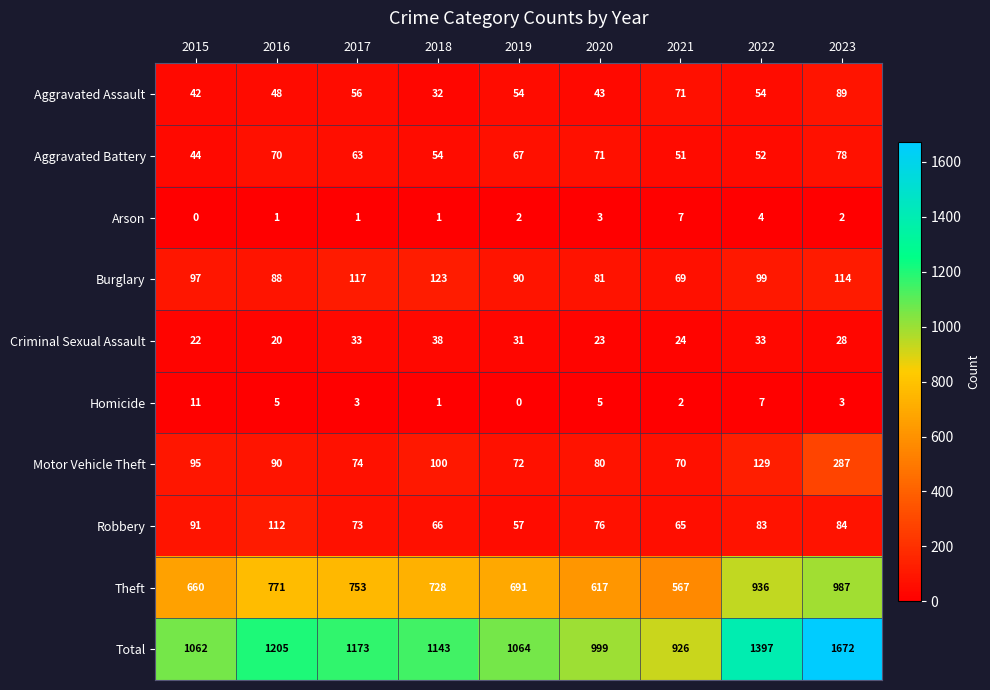

What is the difference between the maximum and minimum values in the Total series?

746